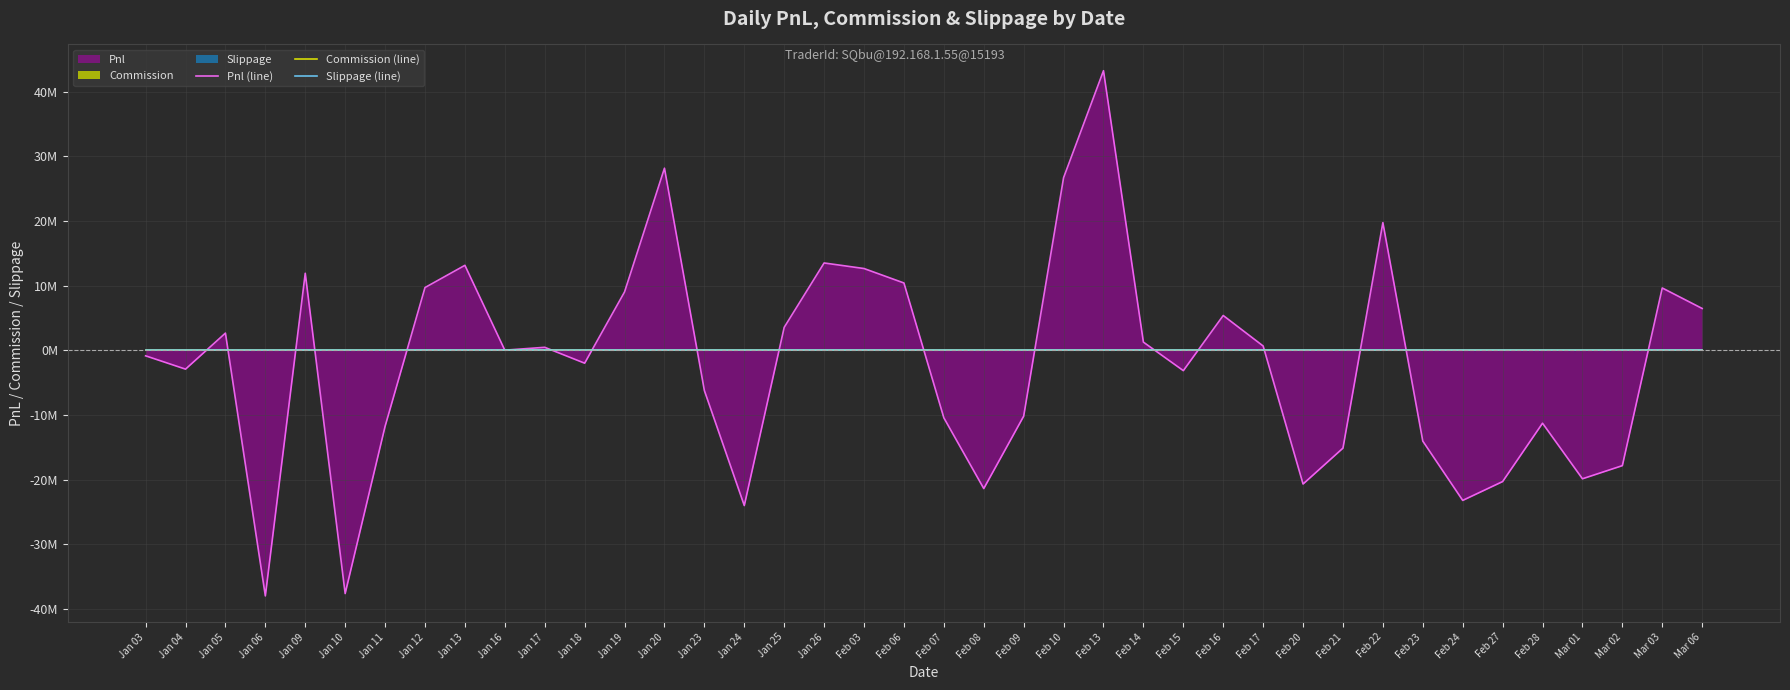

True or false: Pnl (line) and Commission (line) cross at least once.

True